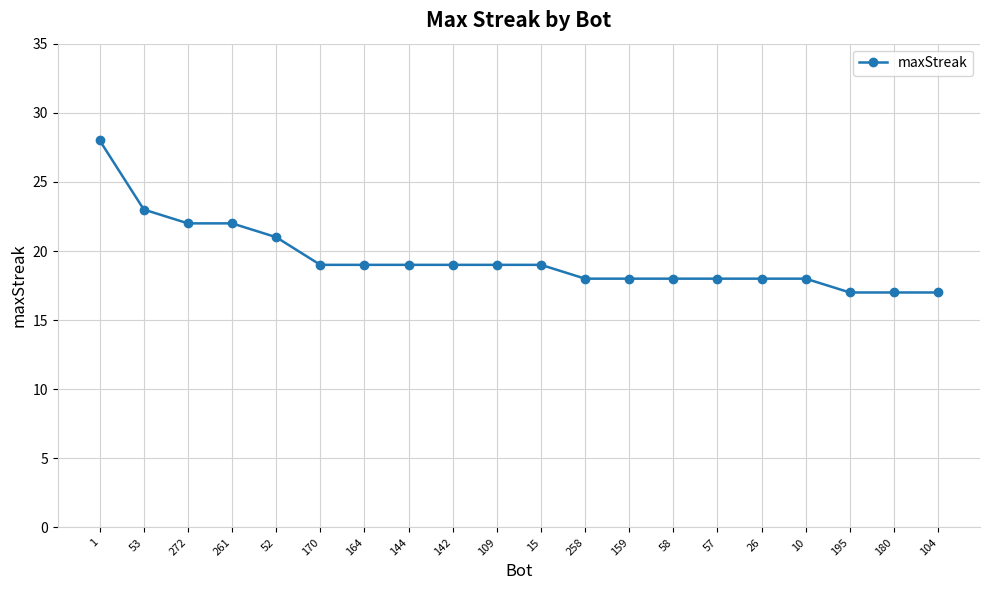

True or false: the data shows 19 at 164.

True